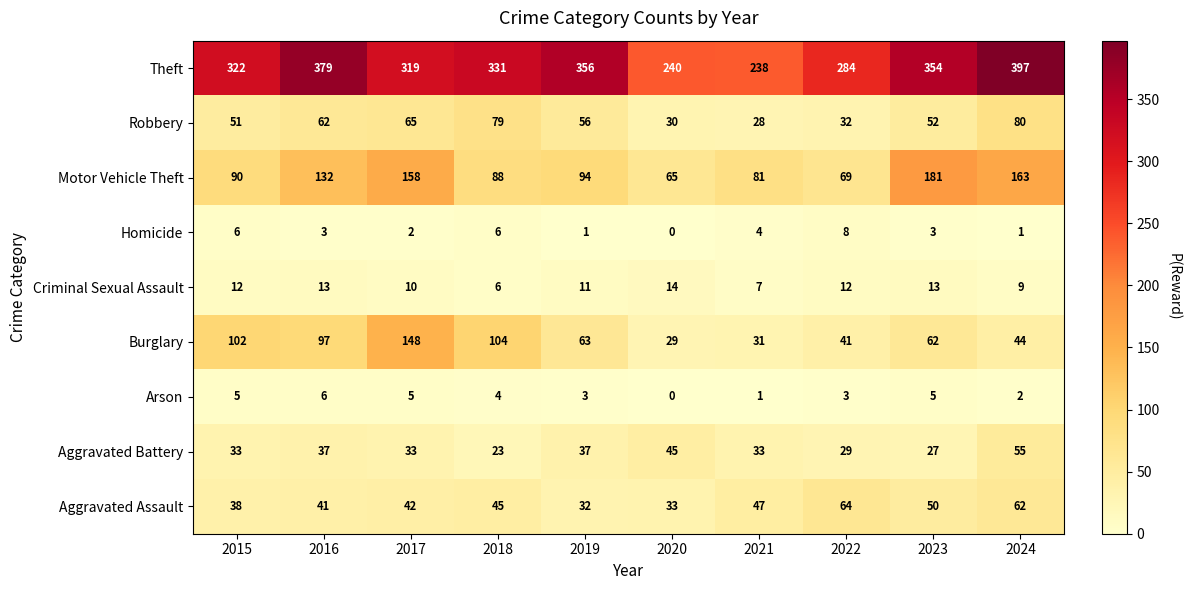

What is the greatest value displayed?

397